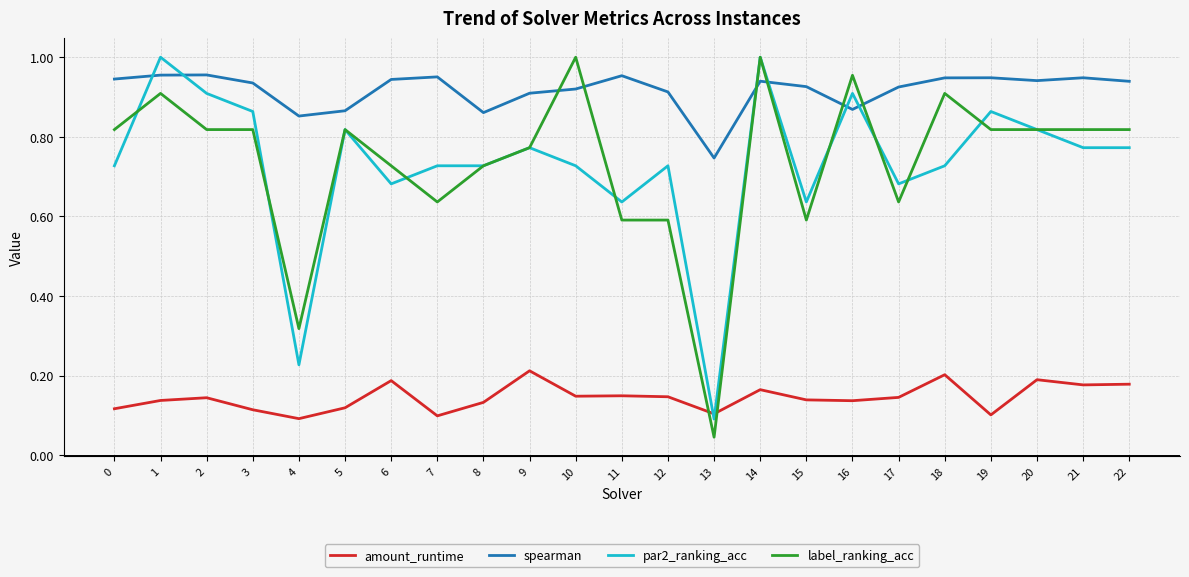

How many lines are shown in the chart?

4